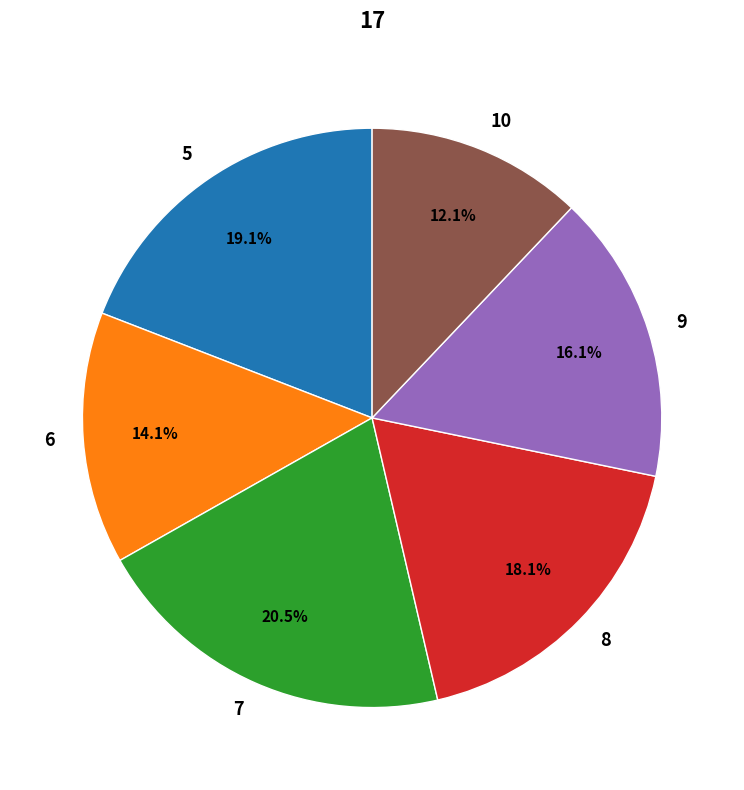

Which category has the biggest portion of the pie?

7